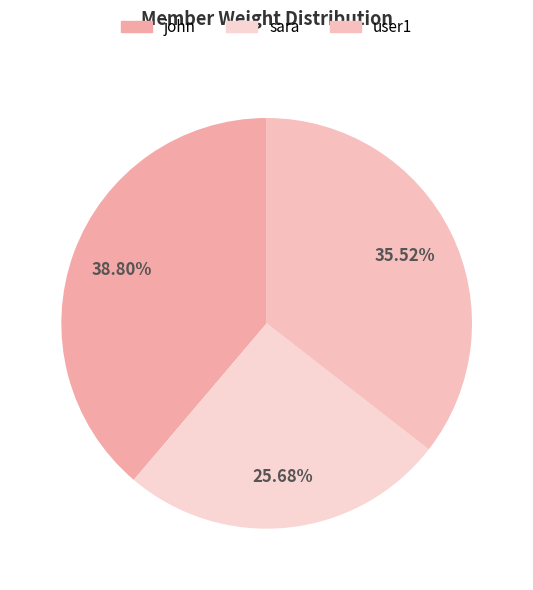

True or false: john accounts for 31% of the total.

False